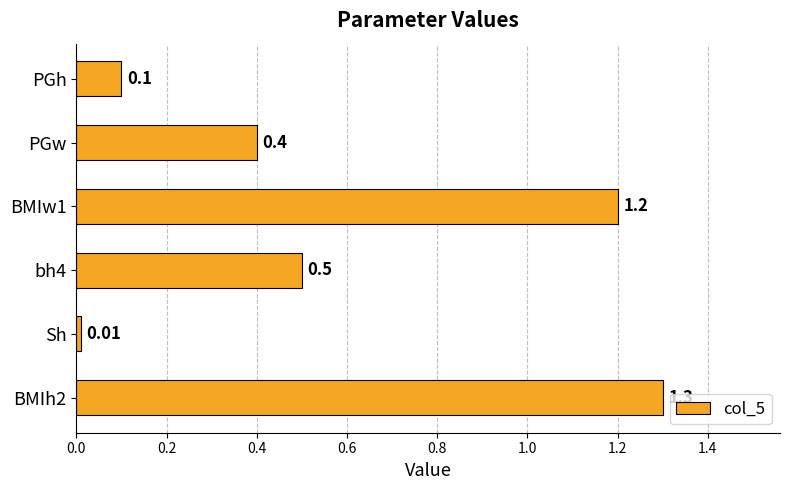

Which has a higher value, PGh or BMIw1?

BMIw1